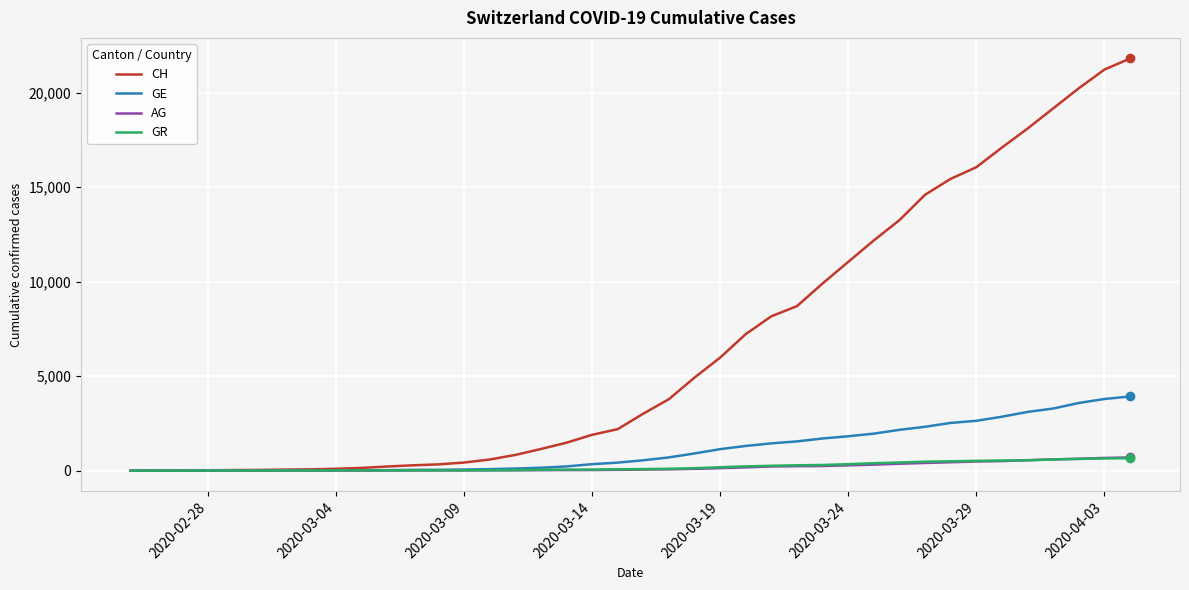

Which series has the widest spread of values?

CH